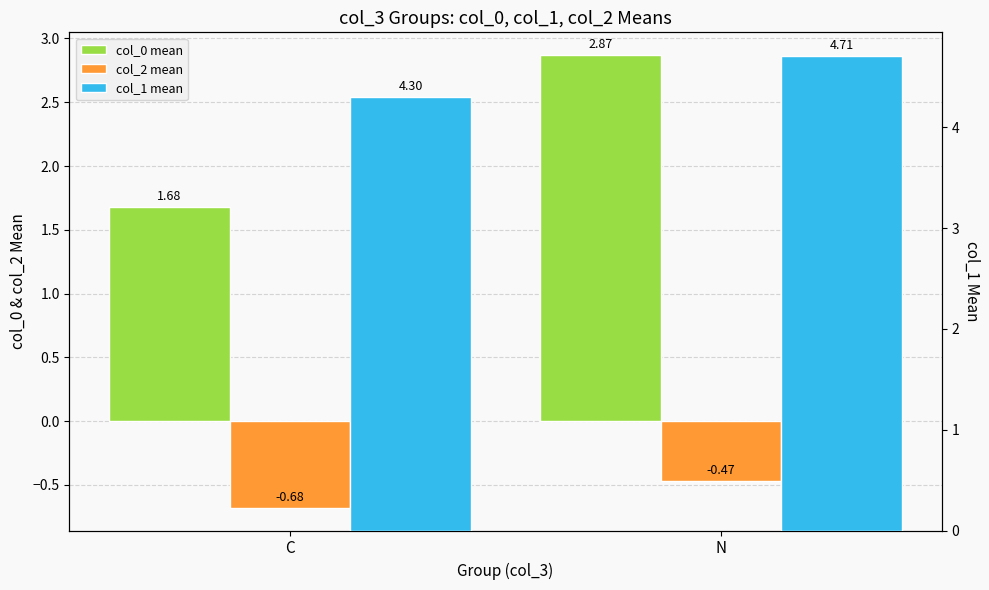

At C, list the series in order from smallest to largest.

col_2 mean, col_0 mean, col_1 mean